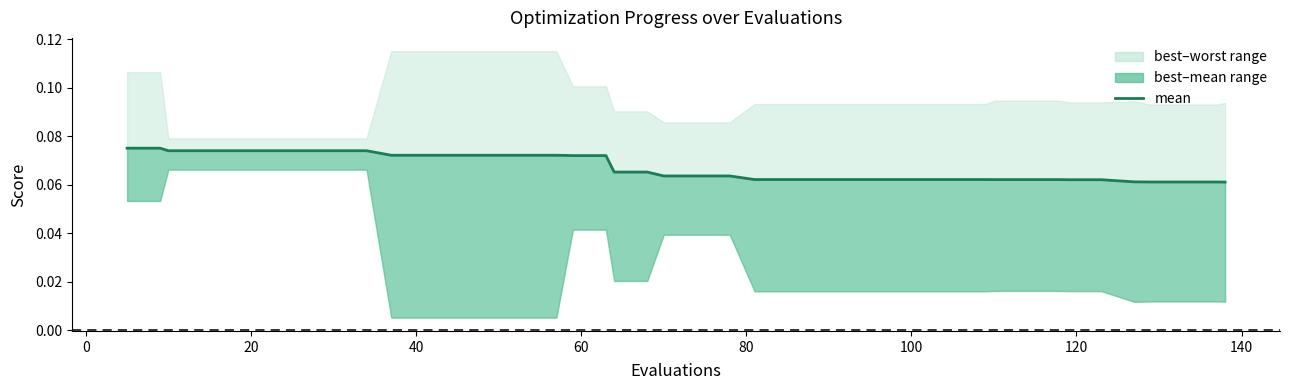

Count the values in the range 0 to 1.

40